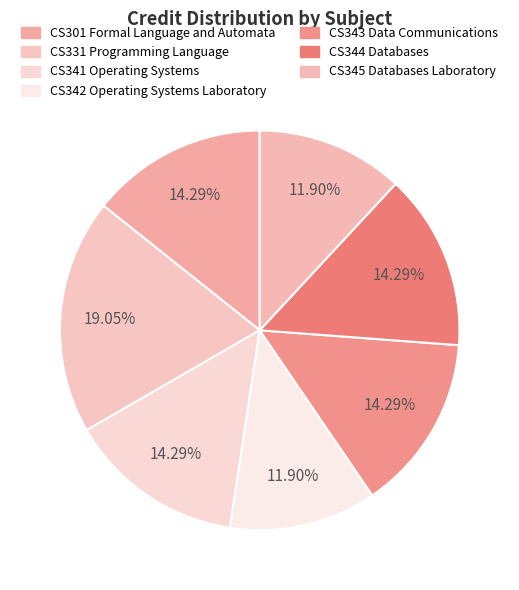

To the nearest percent, what is the difference between the largest and smallest slice percentages?

7%